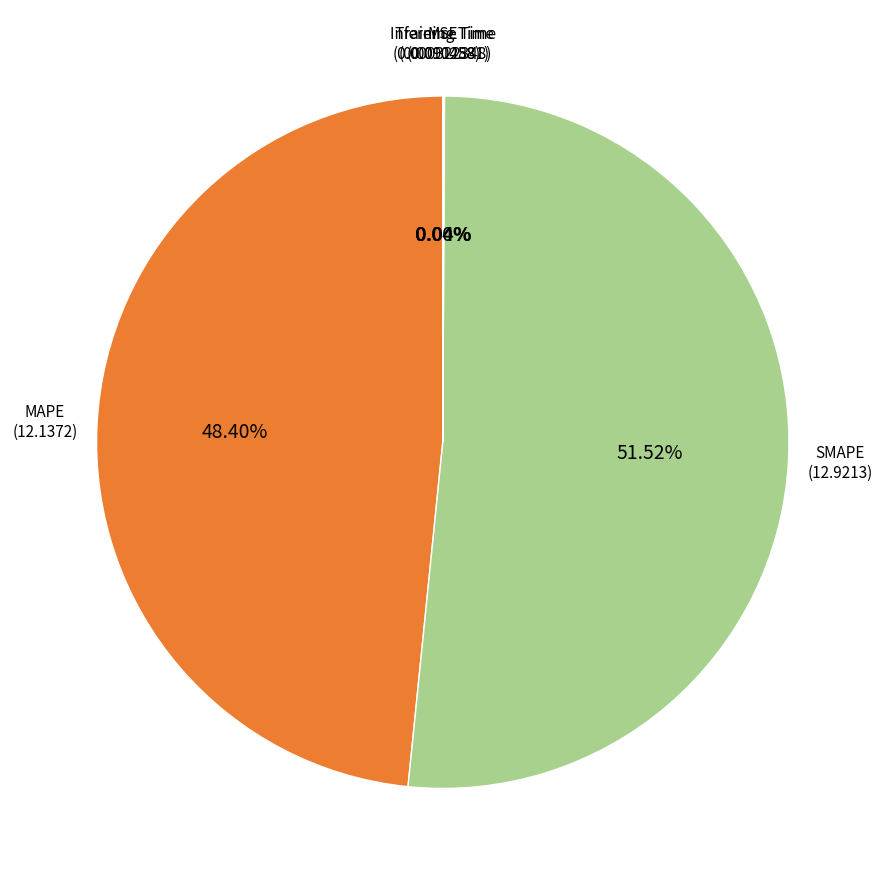

Is it true that MAPE is 48% of the pie?

True